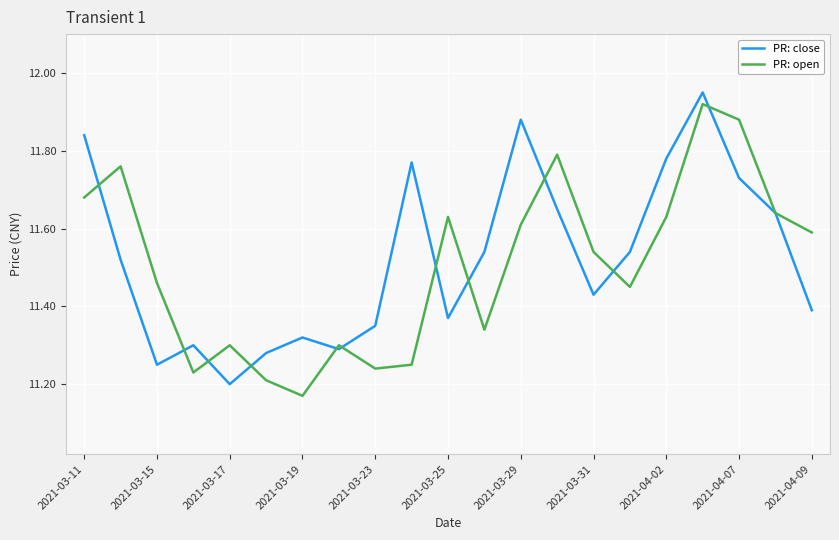

What is the sum of all PR: open values?

241.6